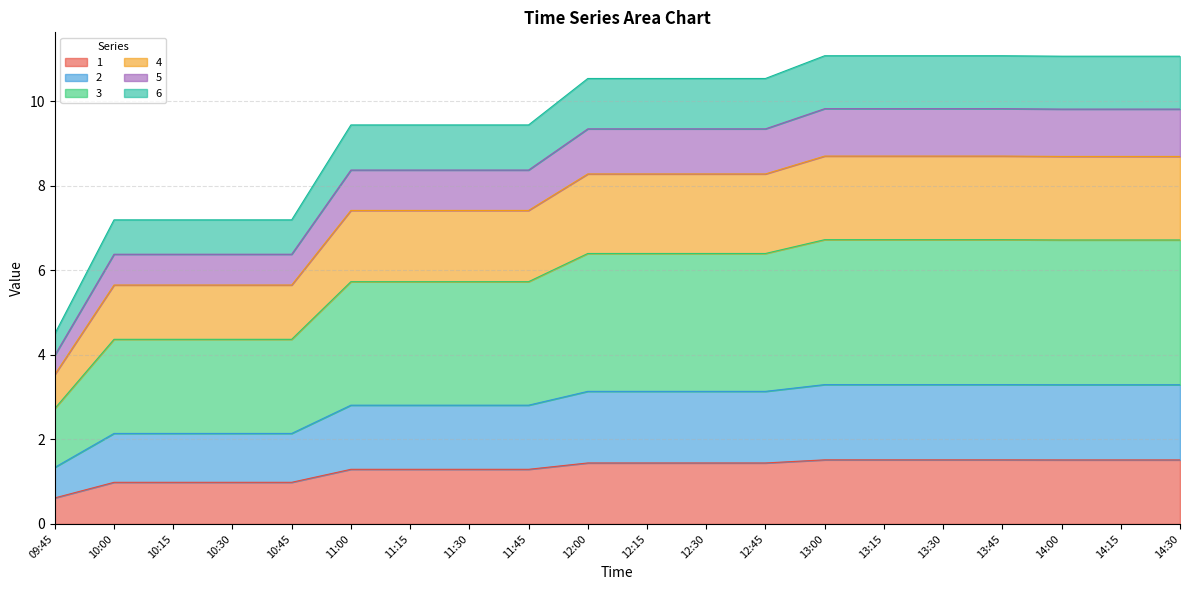

What is the lowest value of the 1 series?

0.6